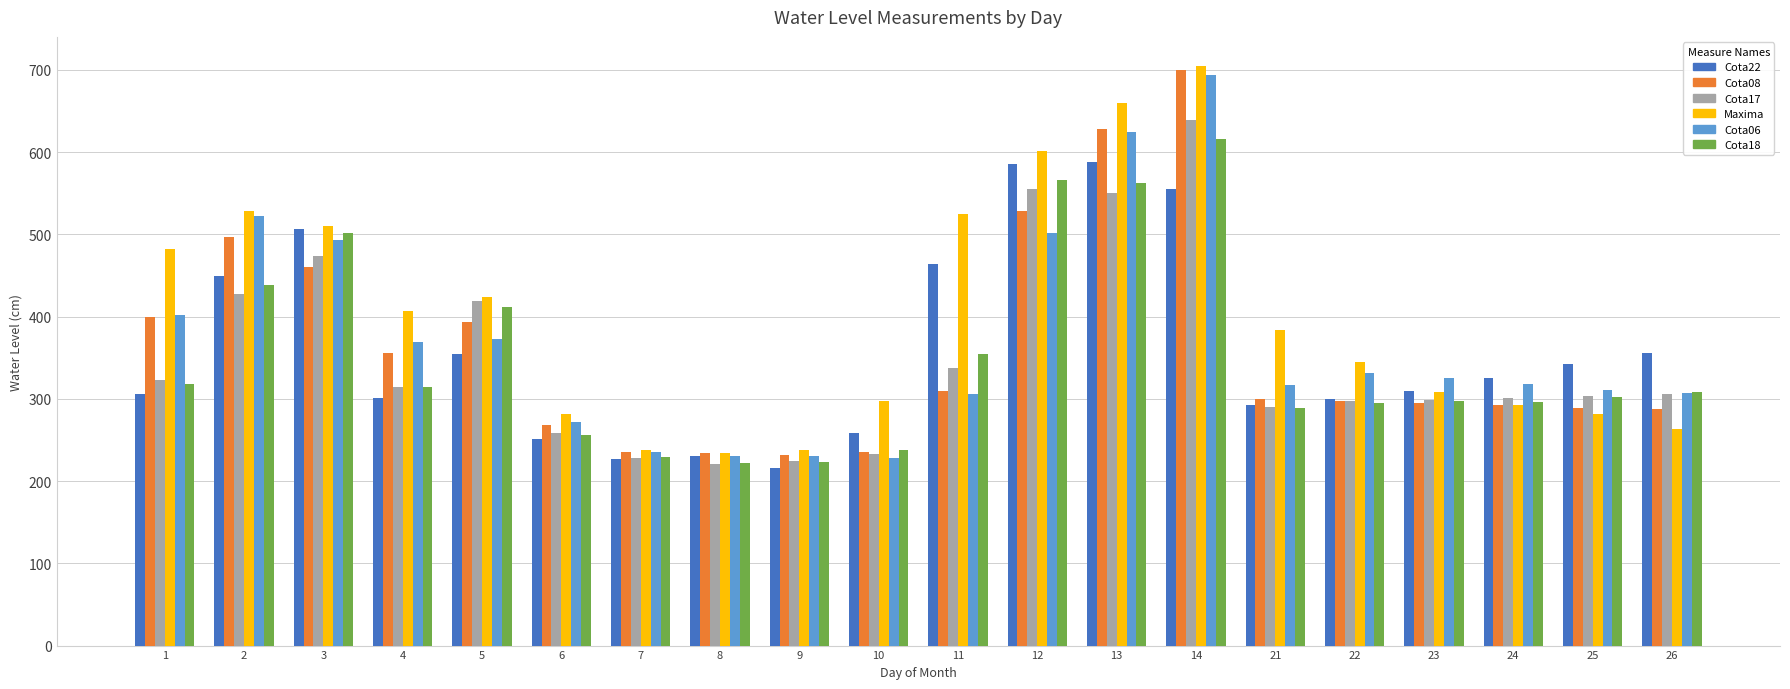

The value of Cota08 at 9 is 350. True or false?

False